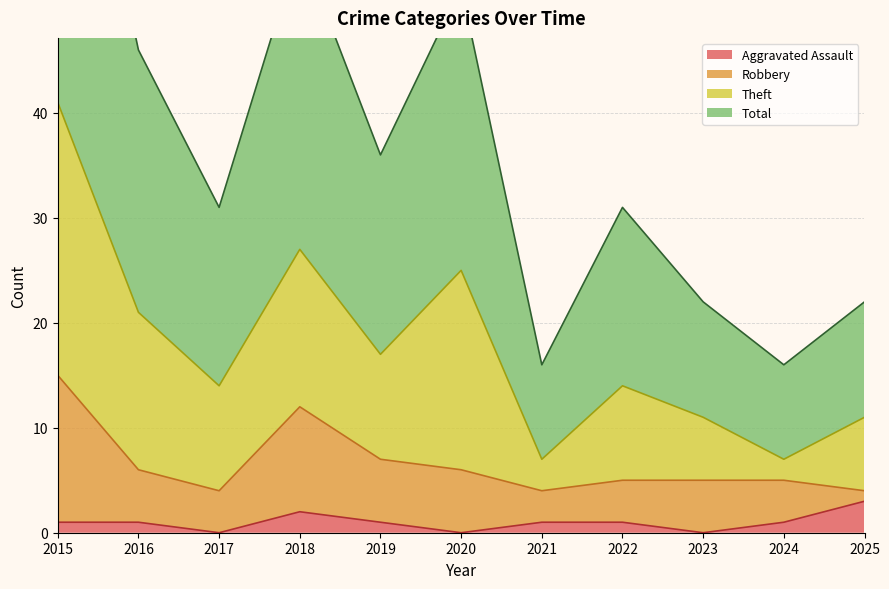

The Aggravated Assault series shows 1 at 2025. True or false?

False